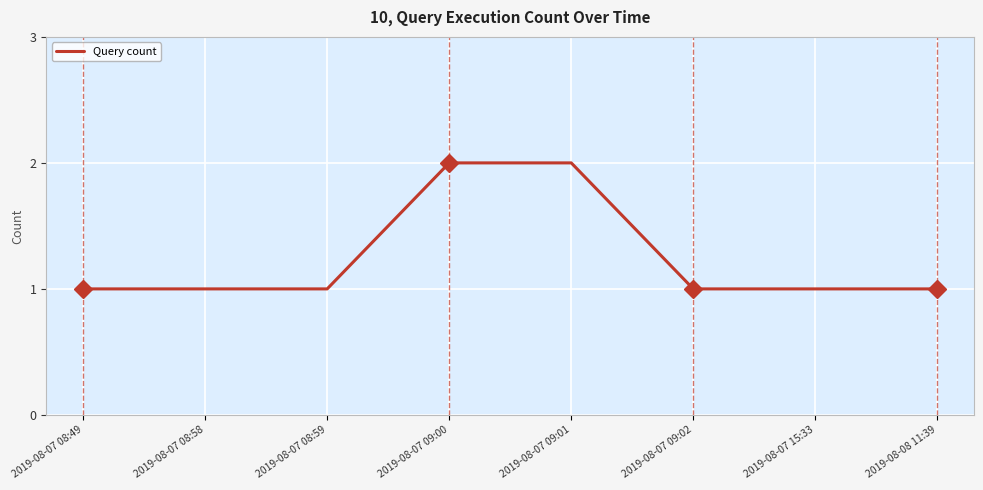

Approximately how many times larger is the value at 2019-08-07 08:58 compared to 2019-08-07 09:01?

0.5